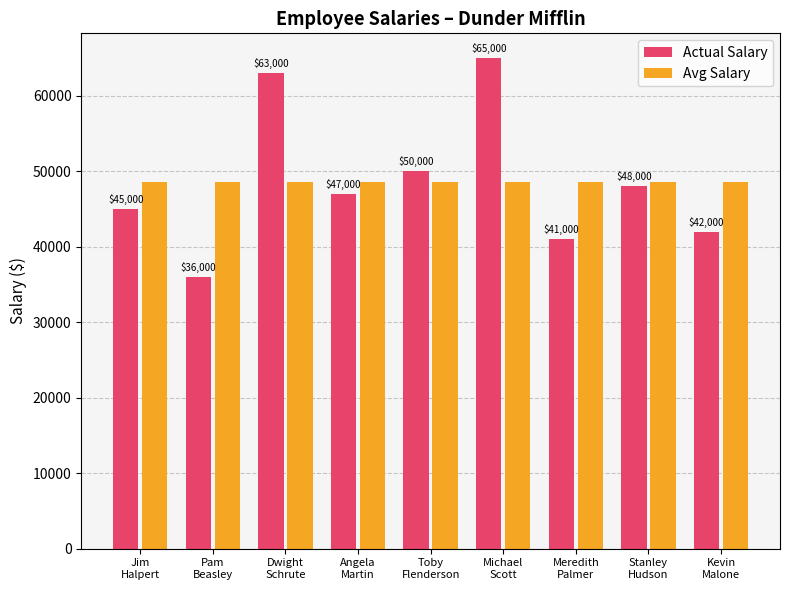

What is the highest value of the Avg Salary series?

48555.6